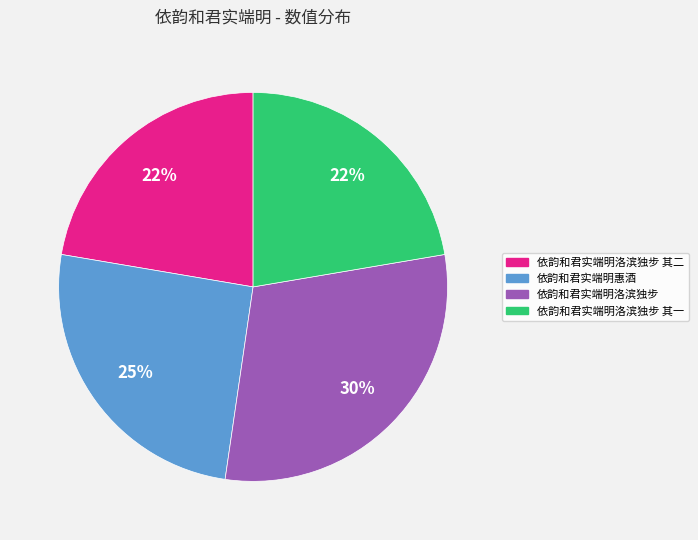

Is there any slice that represents more than half of the pie?

No